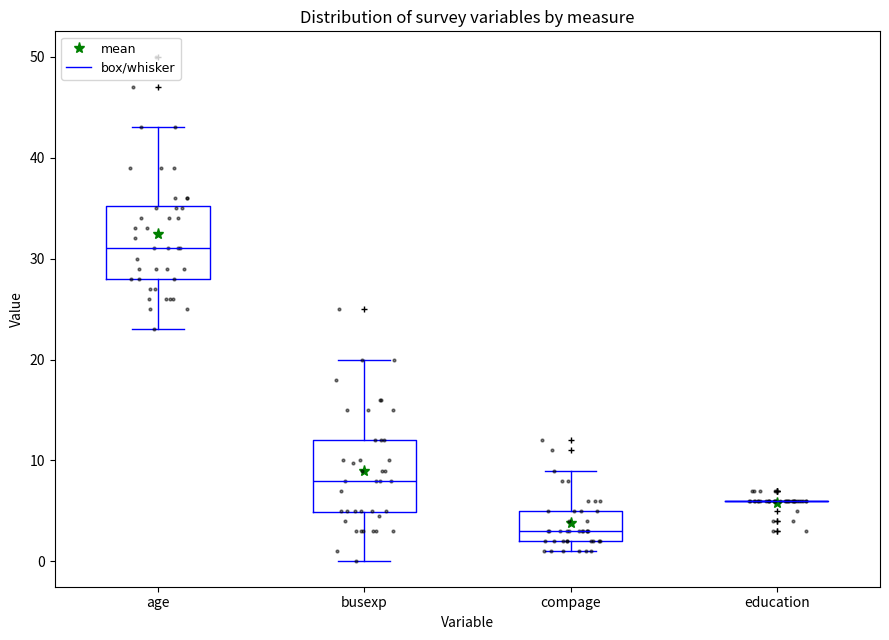

Is the value of age at 14 greater than the value of busexp at 19?

Yes